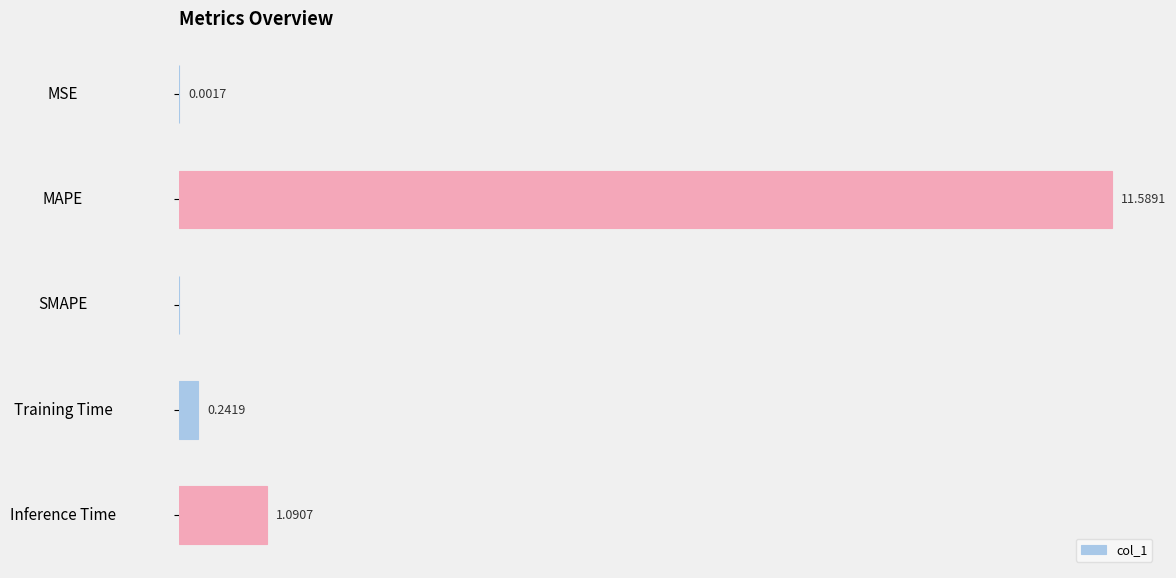

Are the bars grouped side by side (vs. stacked)?

No